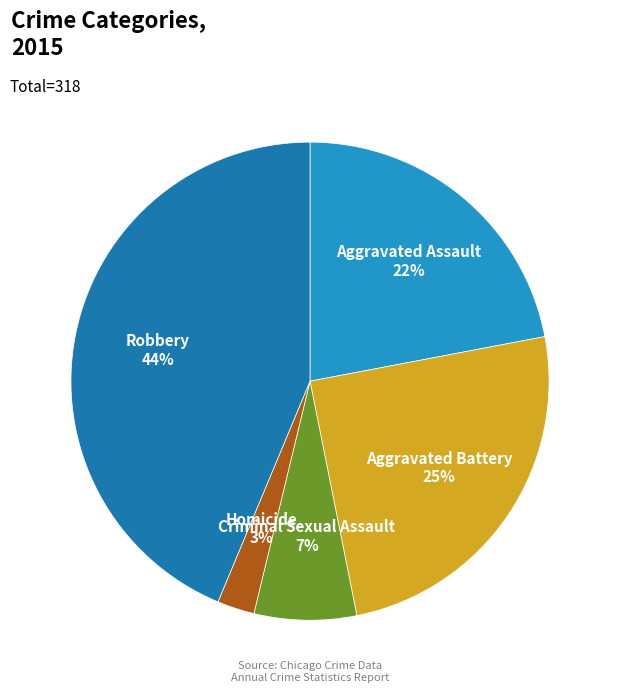

Combined, do Criminal Sexual Assault and Aggravated Assault account for over 50%?

Yes